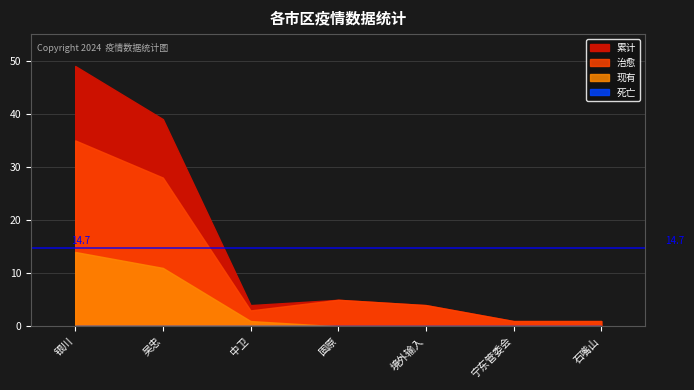

How many values in 现有 are above zero?

3